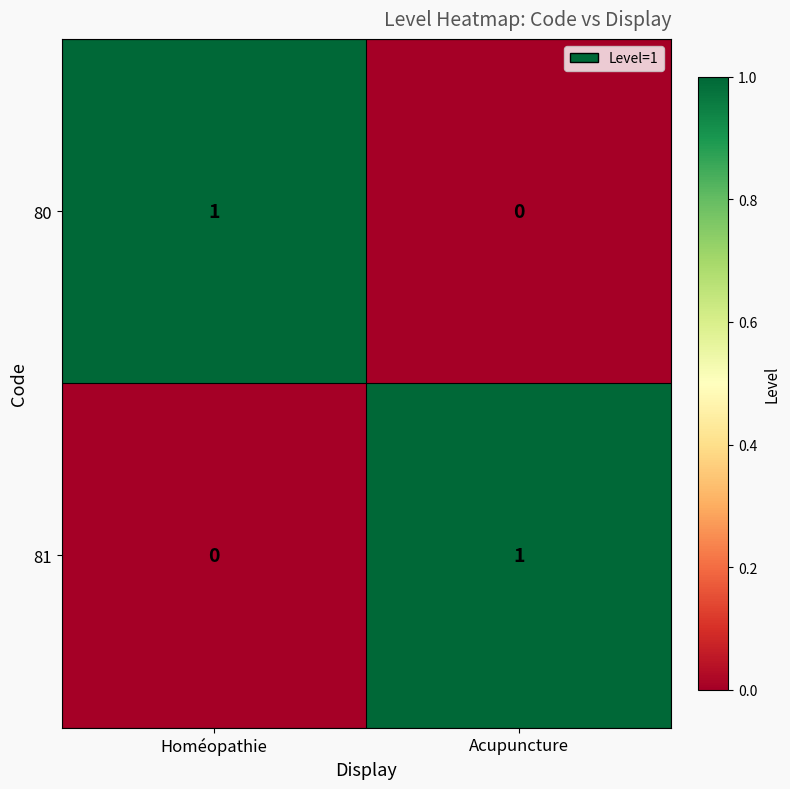

Which category has the highest value in the 80 series?

Homéopathie